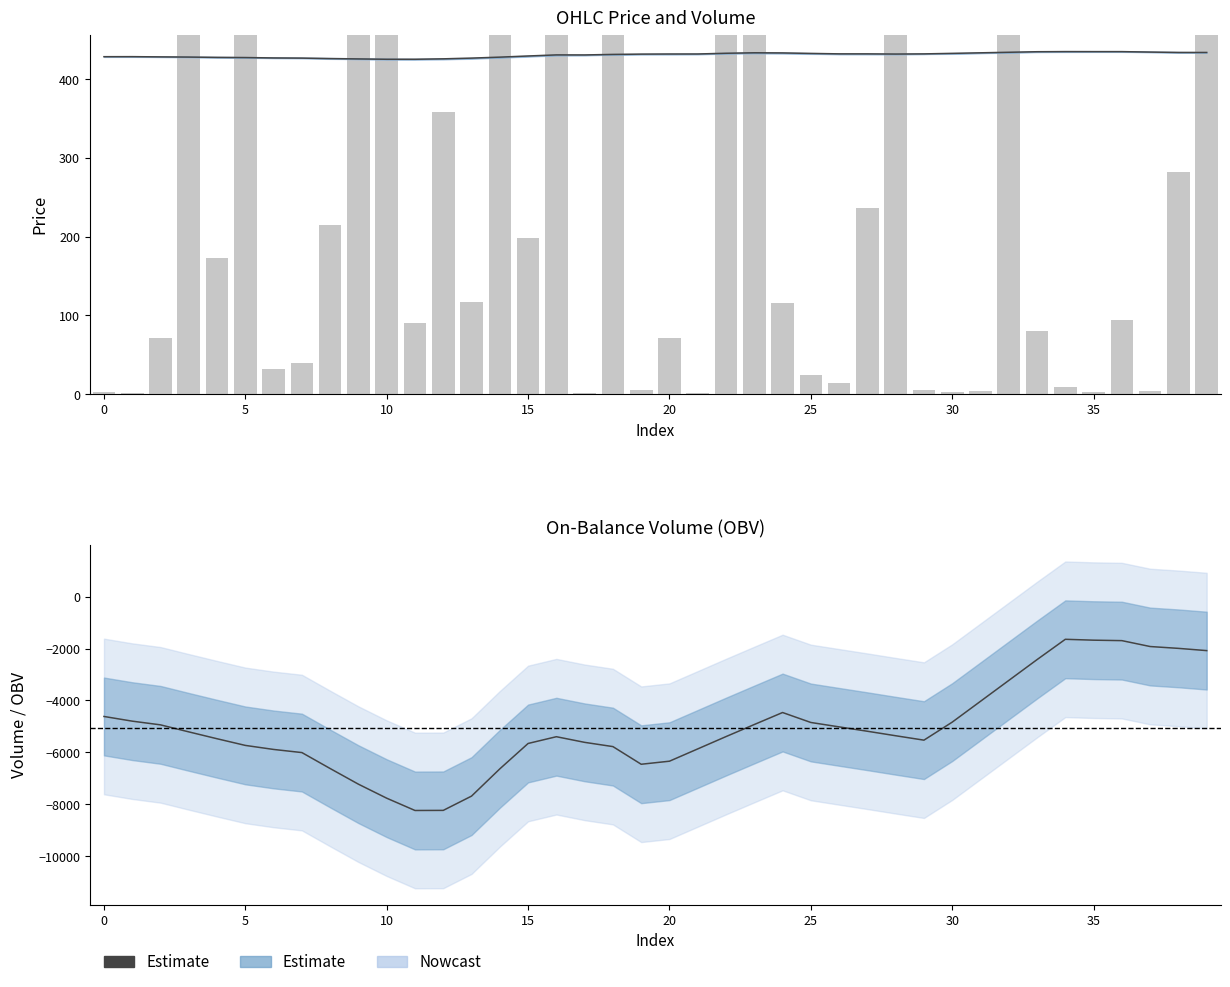

How many groups of bars are there?

40